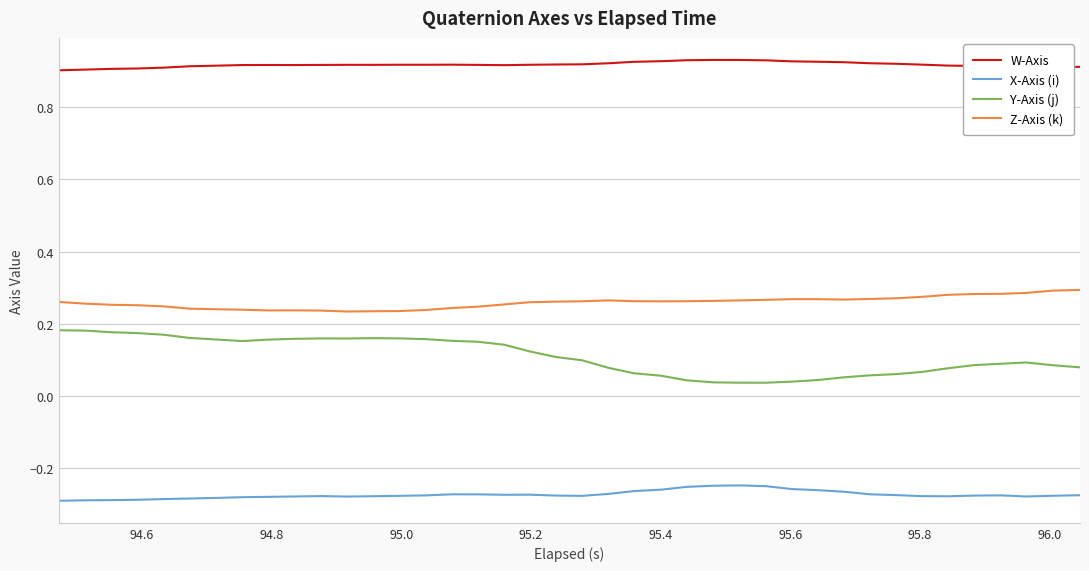

What are all the series names shown in the legend?

W-Axis, X-Axis (i), Y-Axis (j), Z-Axis (k)